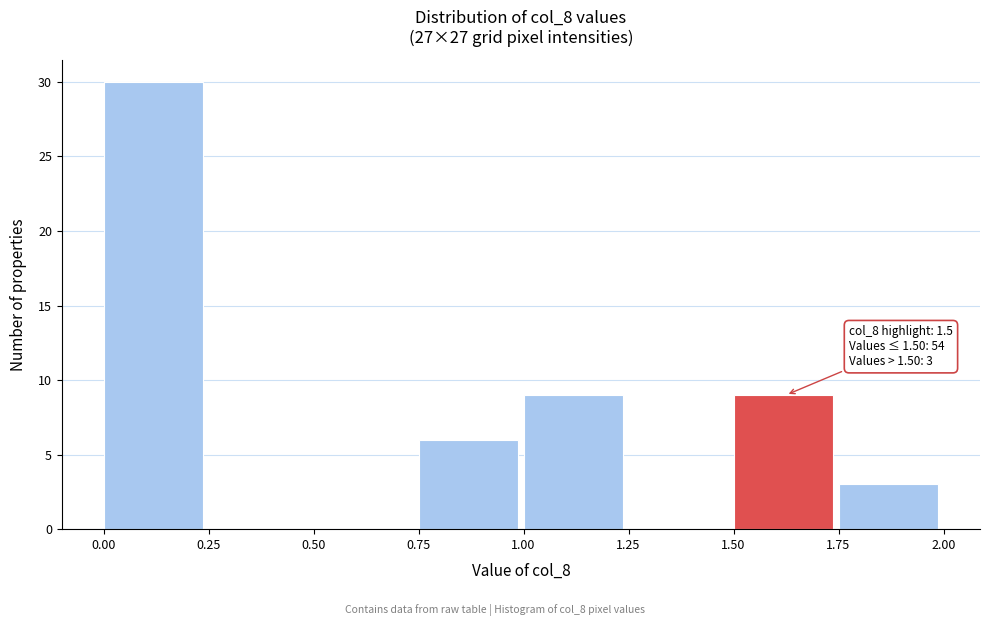

Which range on the x-axis has the tallest bar?

0.00 to 0.25